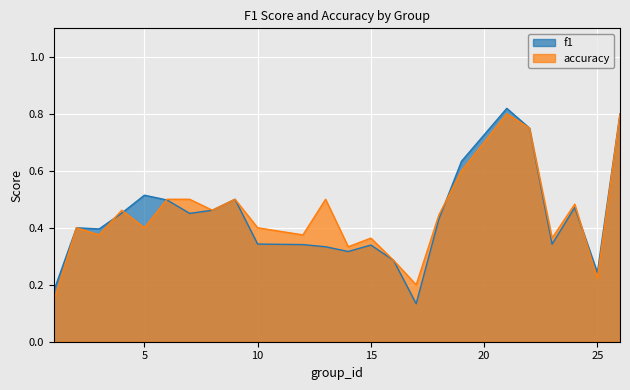

The value of f1 at 15 is 0.2. True or false?

False